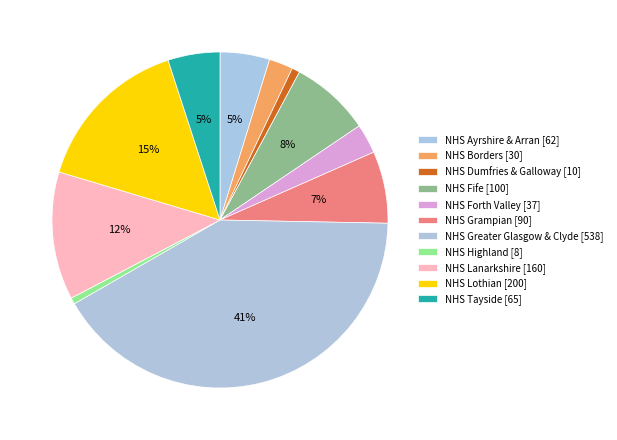

Is there a majority slice in this chart?

No